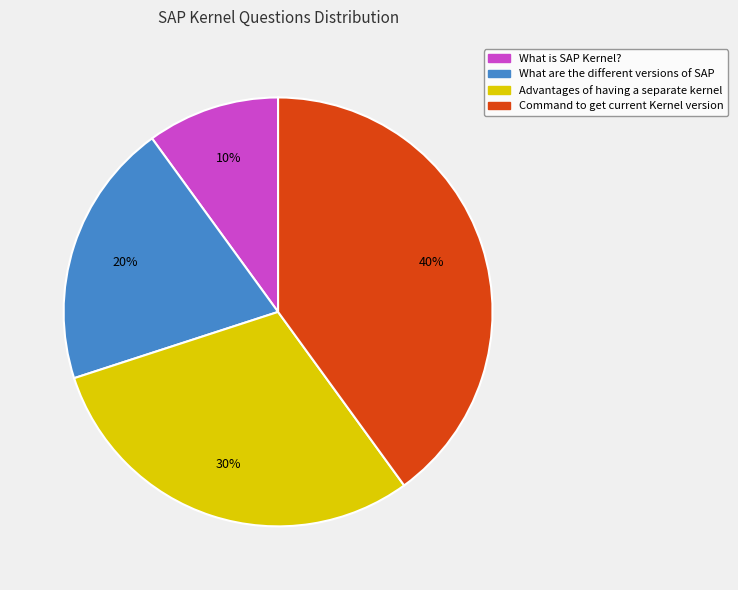

True or false: What are the different versions of SAP accounts for 10% of the total.

False